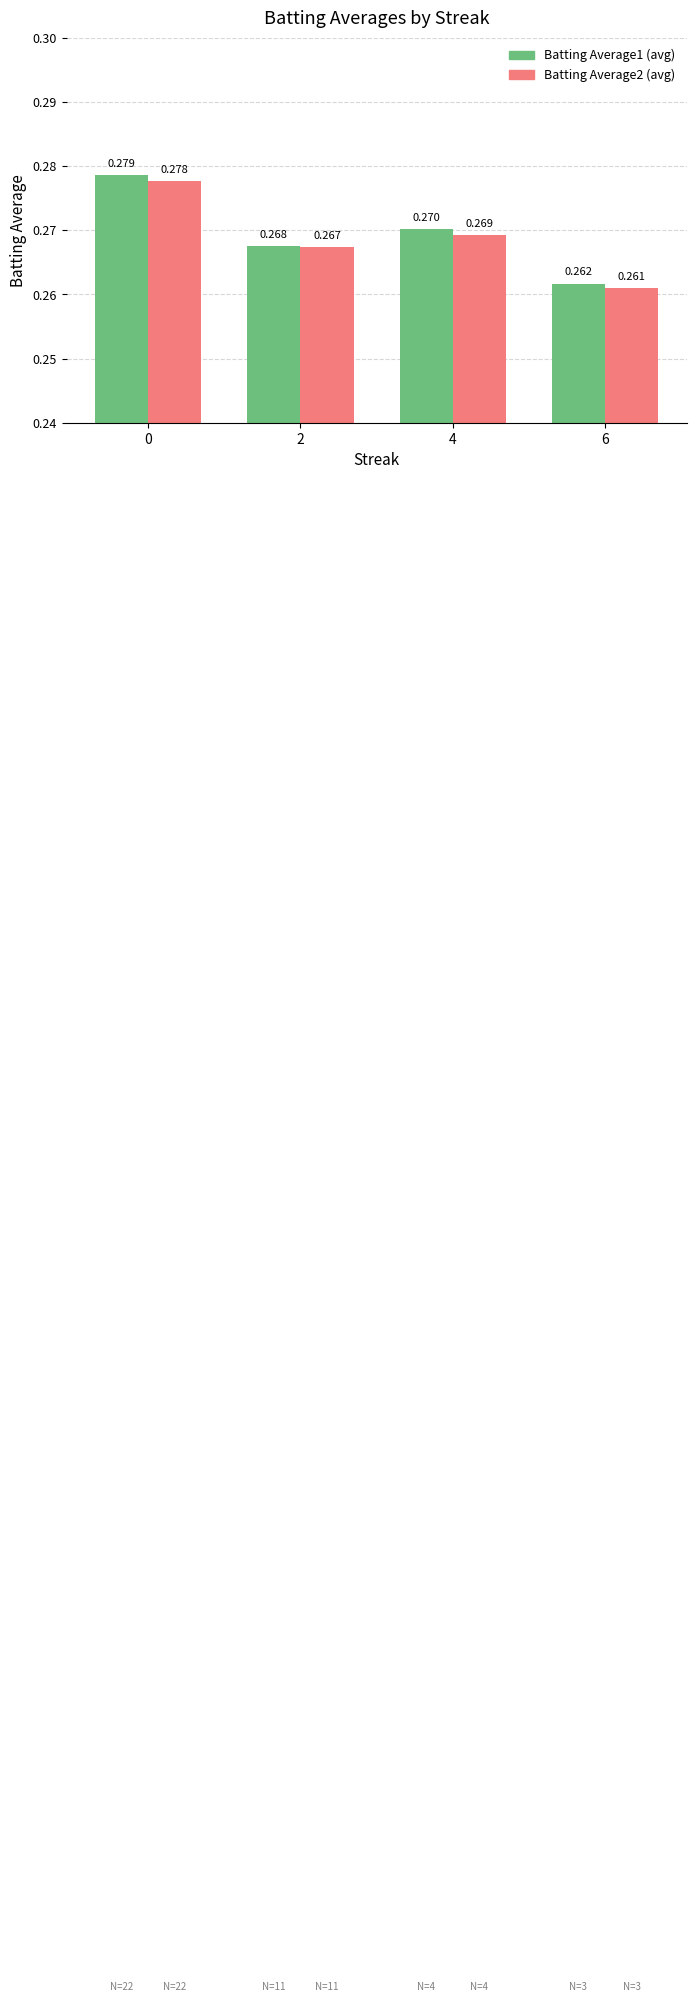

Read the Batting Average1 (avg) value at 4.

0.3